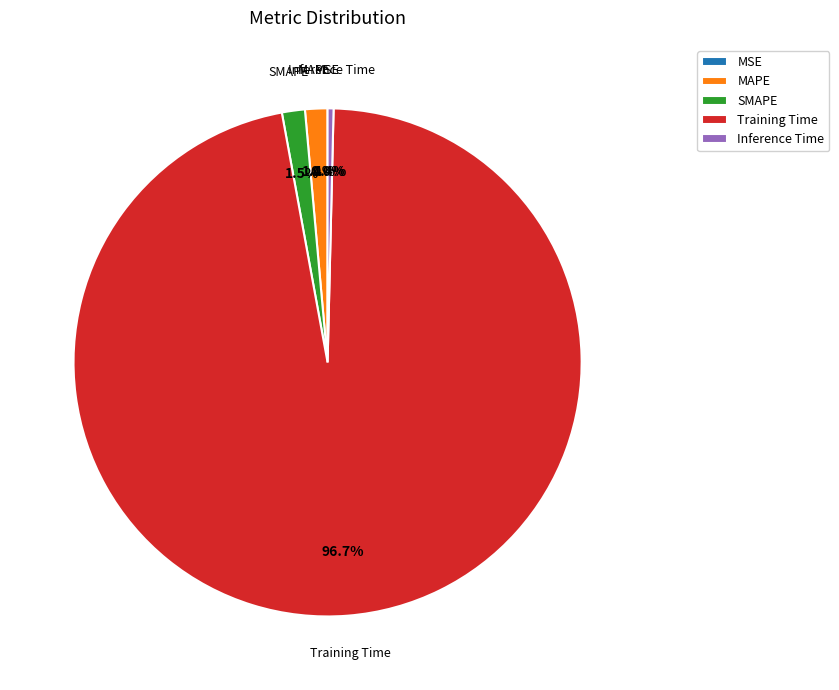

What is the largest slice in the pie chart?

Training Time